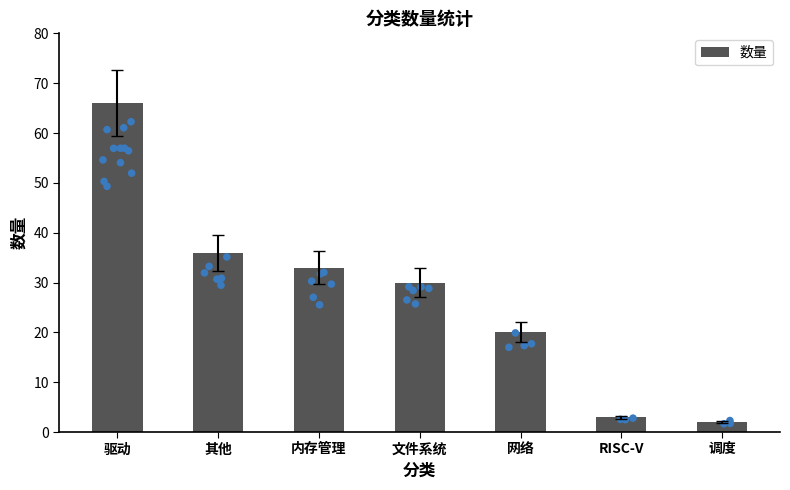

What is the change in value from 其他 to 文件系统?

-6